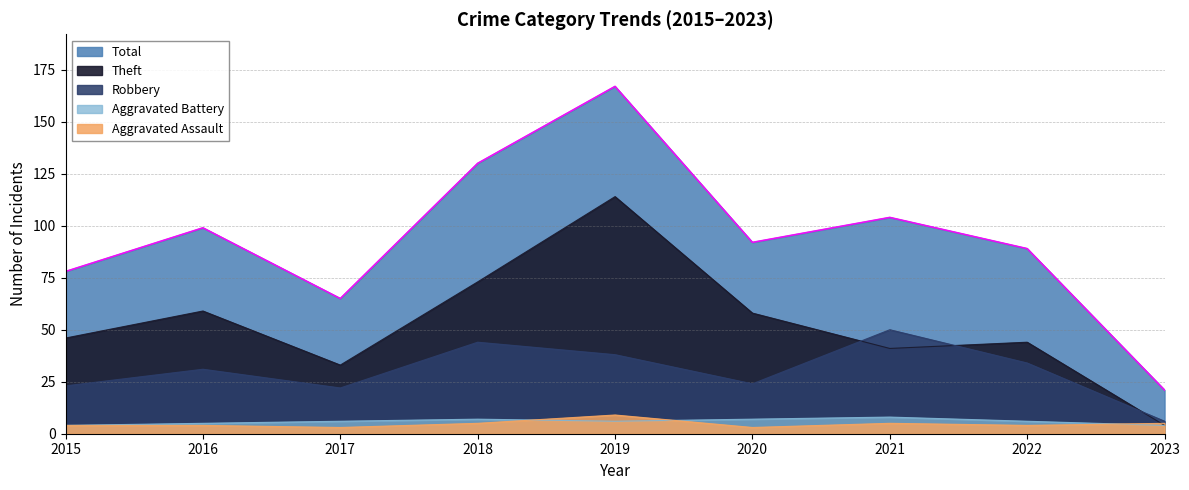

What is the average value of the Aggravated Battery series?

6